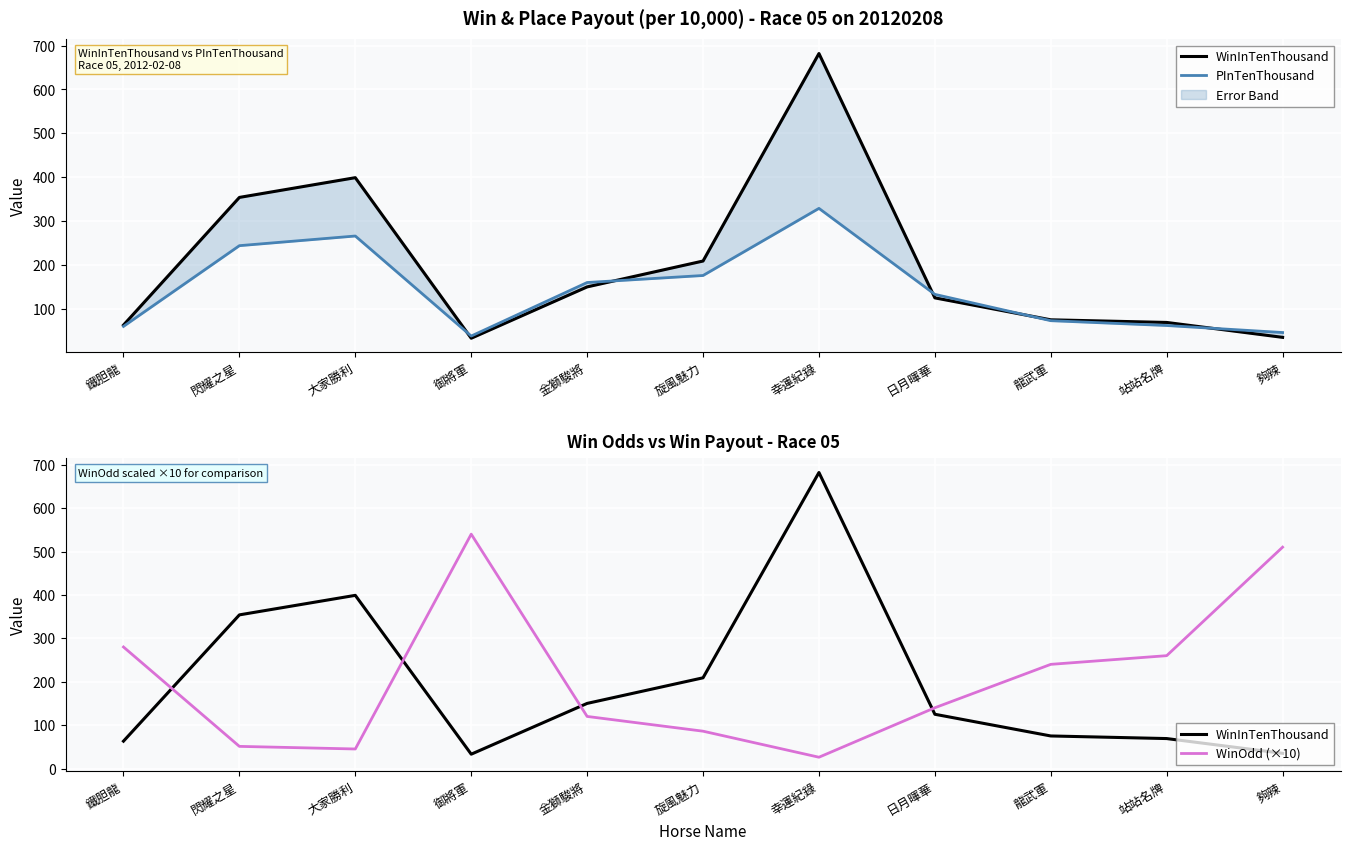

True or false: WinInTenThousand and PInTenThousand intersect in this chart.

True